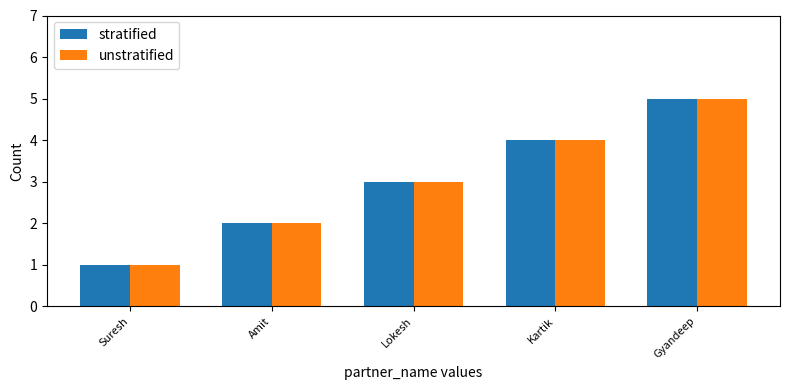

What is the smallest value displayed?

1